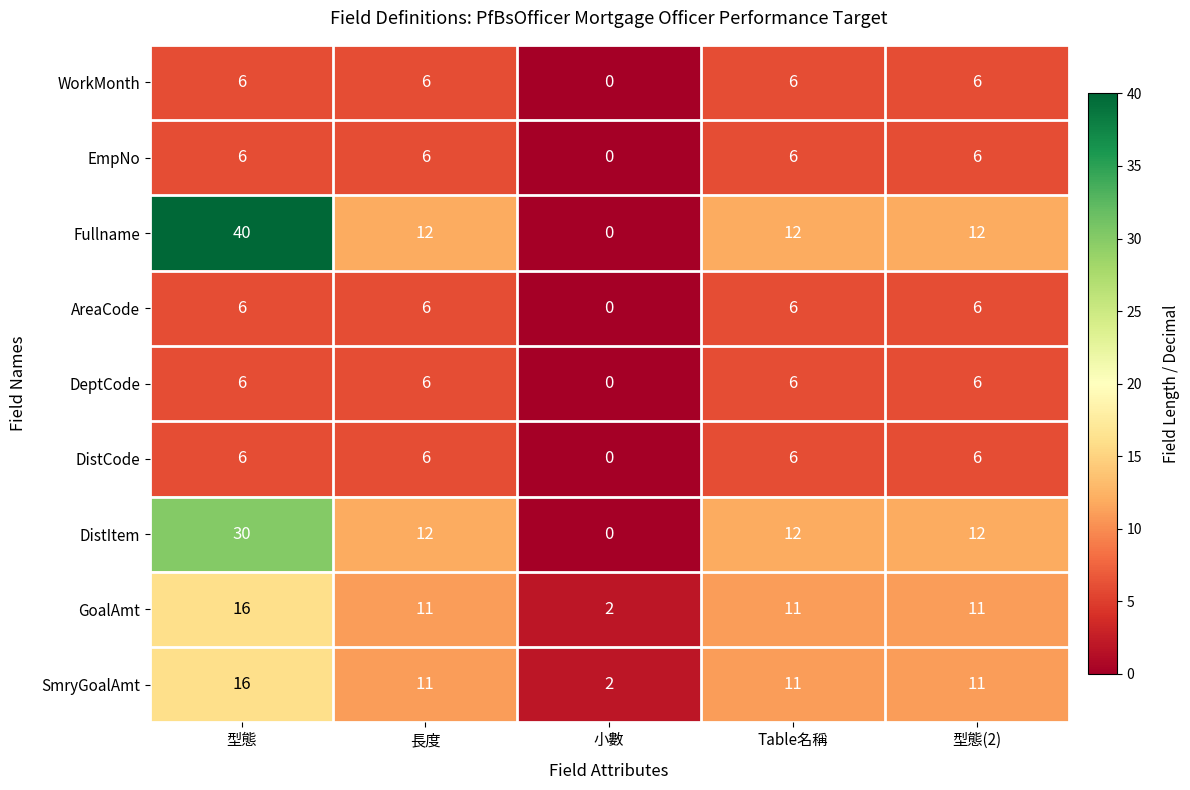

How many EmpNo values are between 6 and 7?

4